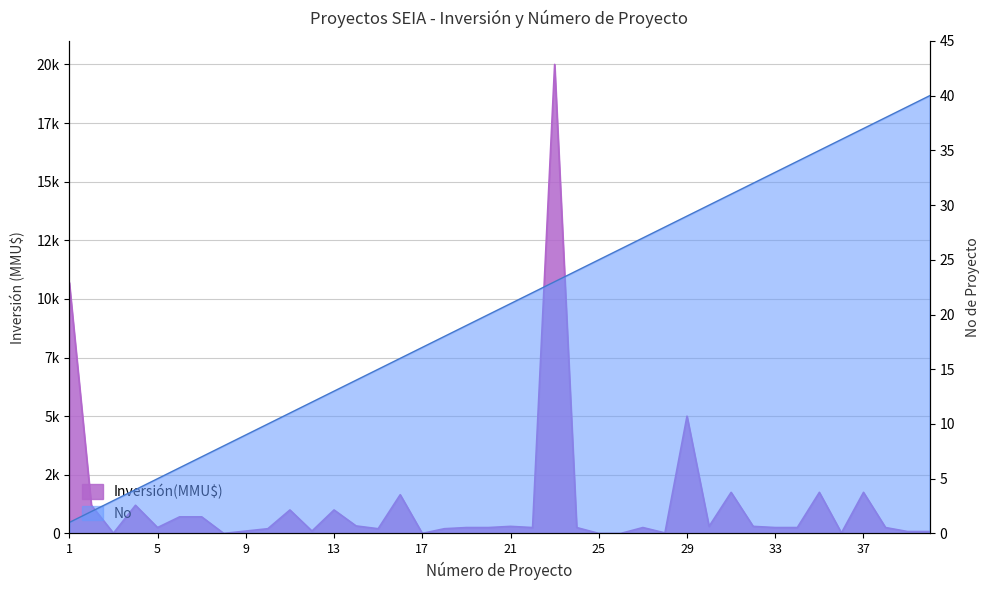

Does the chart display data point markers on the line(s)?

No